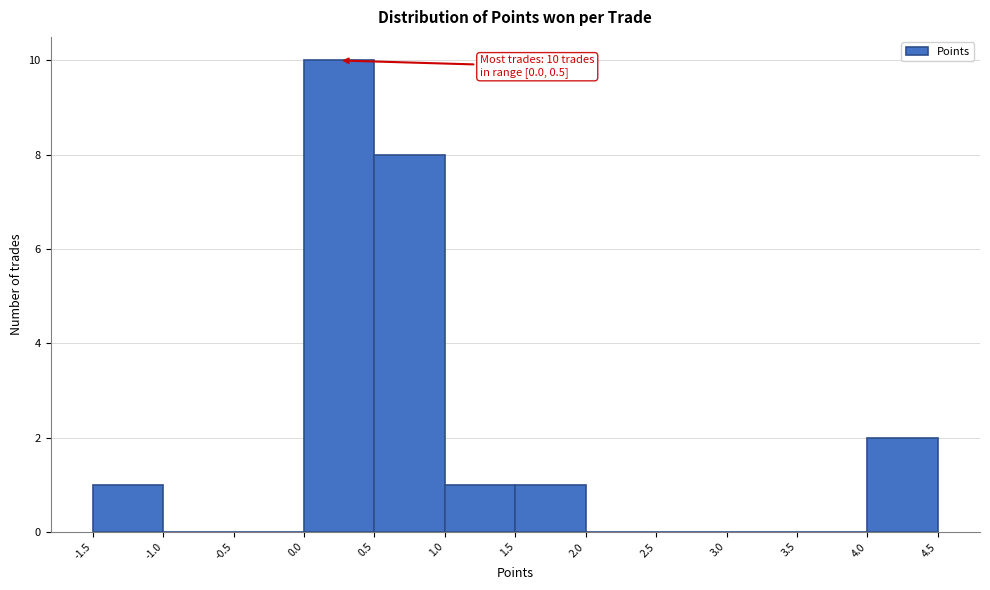

Over which range of the x-axis is the bar tallest?

0.0 to 0.5